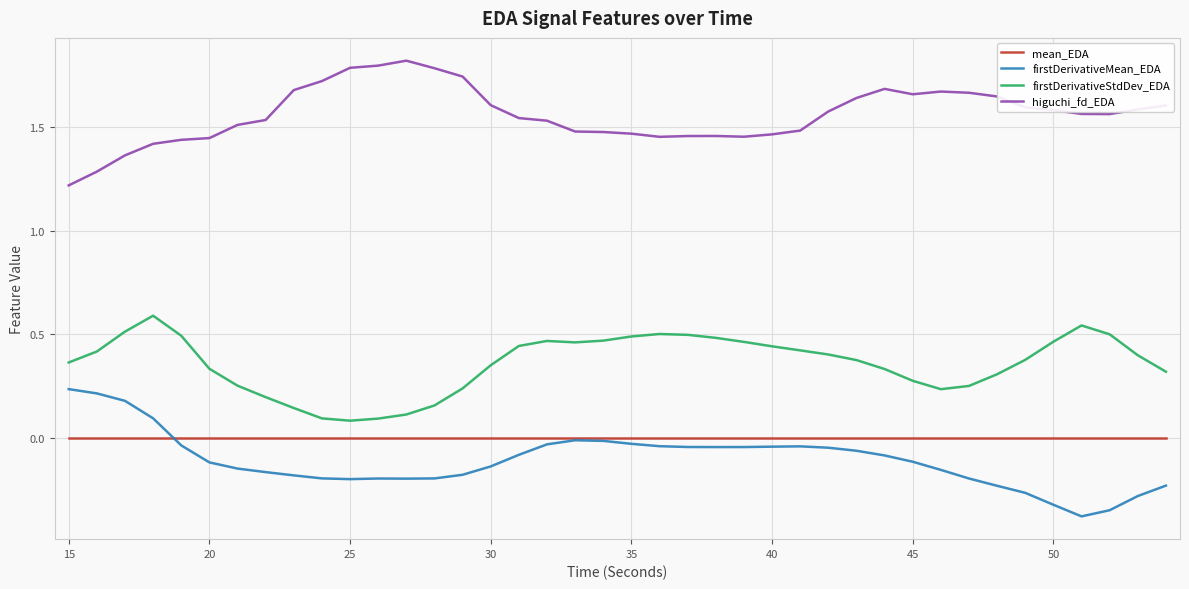

What is the smallest value displayed?

-0.4